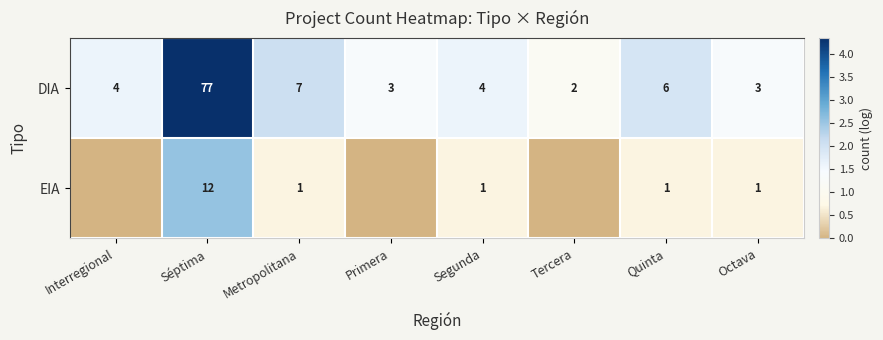

Is the value of EIA at Segunda greater than the value of DIA at Interregional?

No